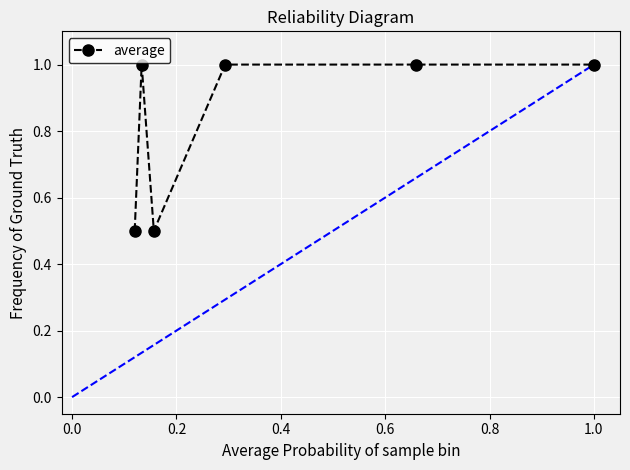

What is the difference between the maximum and minimum values?

0.5